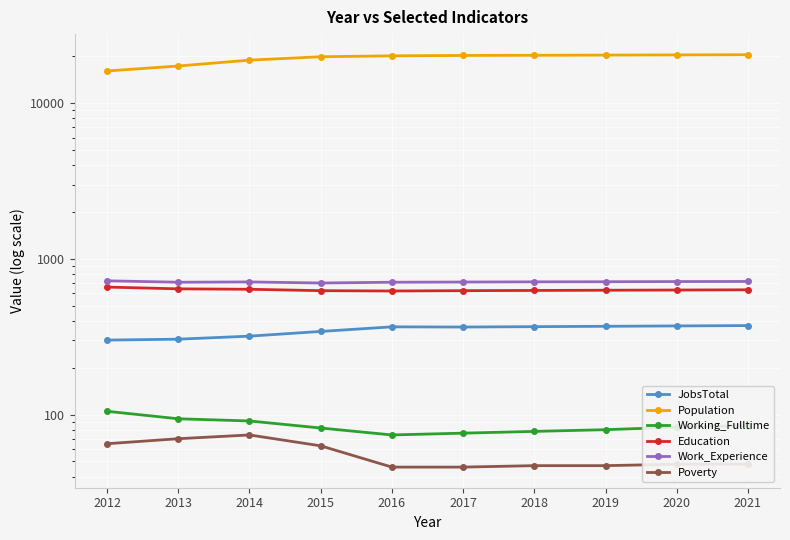

What is the value of the Working_Fulltime point at the 6th from the left?

76